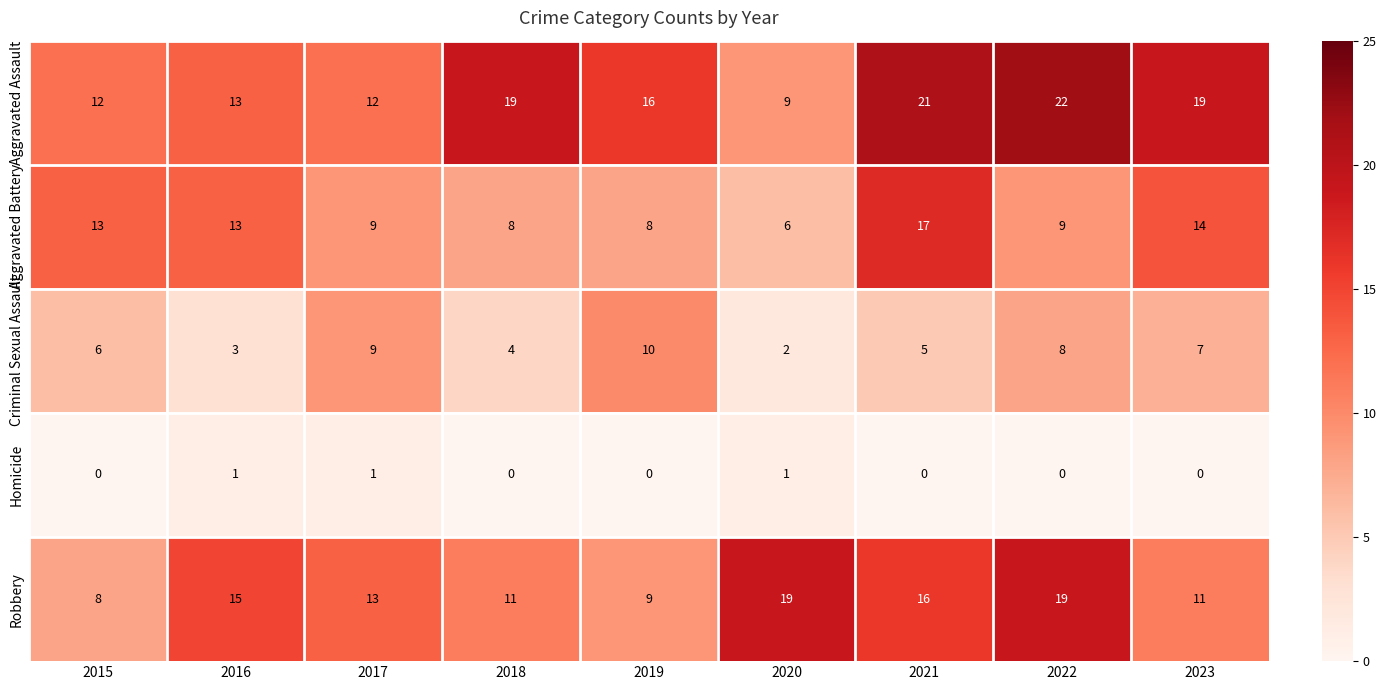

At how many categories does at least one series exceed 2?

9